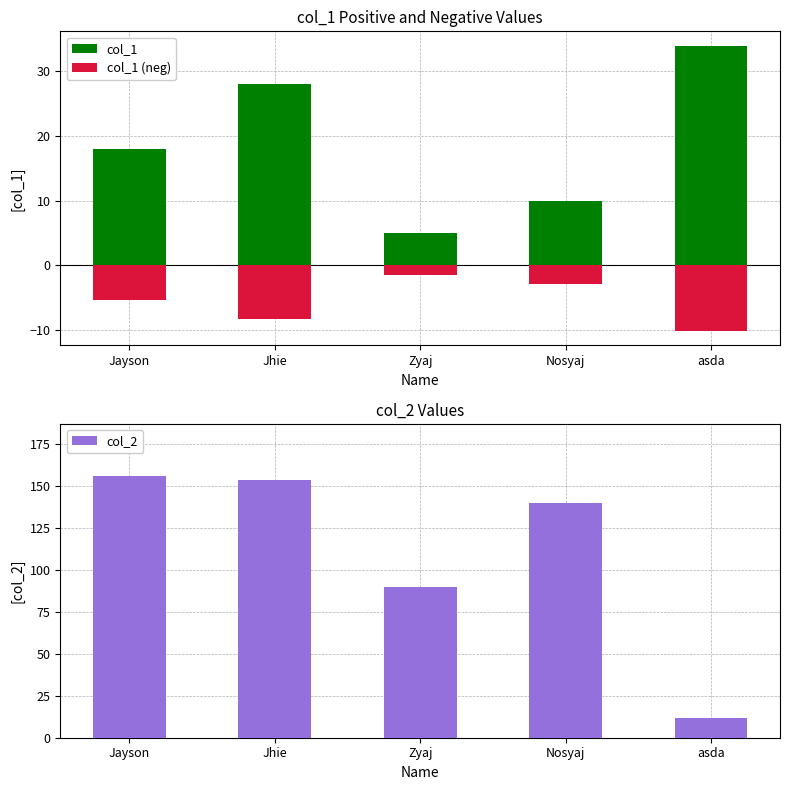

How many categories are shown in the chart?

5